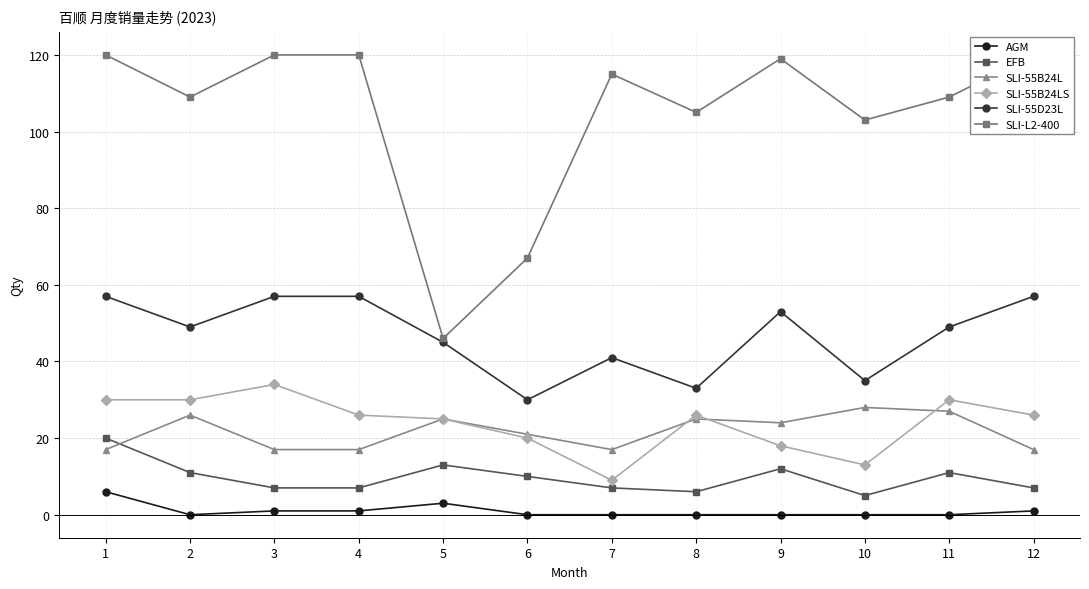

What is the sum of all EFB values?

116